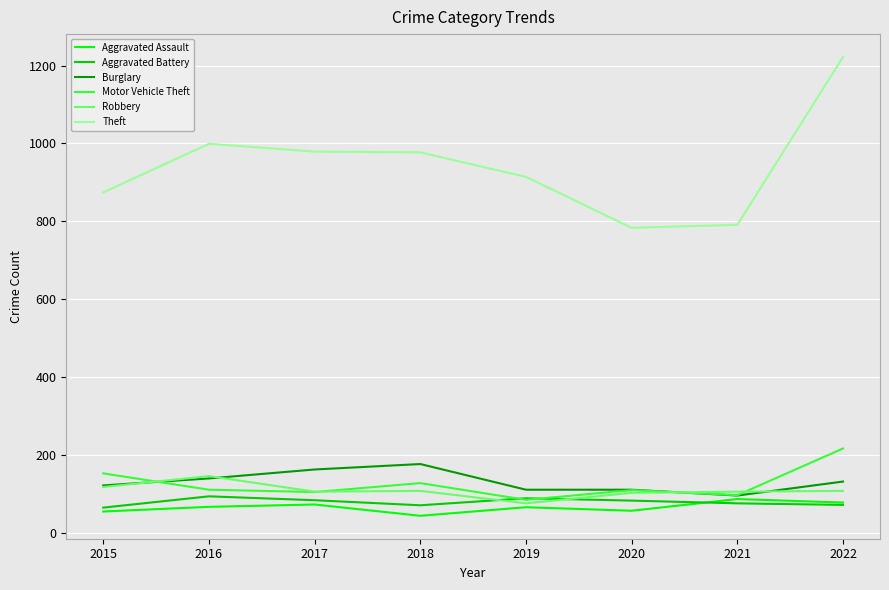

Is it true that Robbery equals 145 at 2016?

True